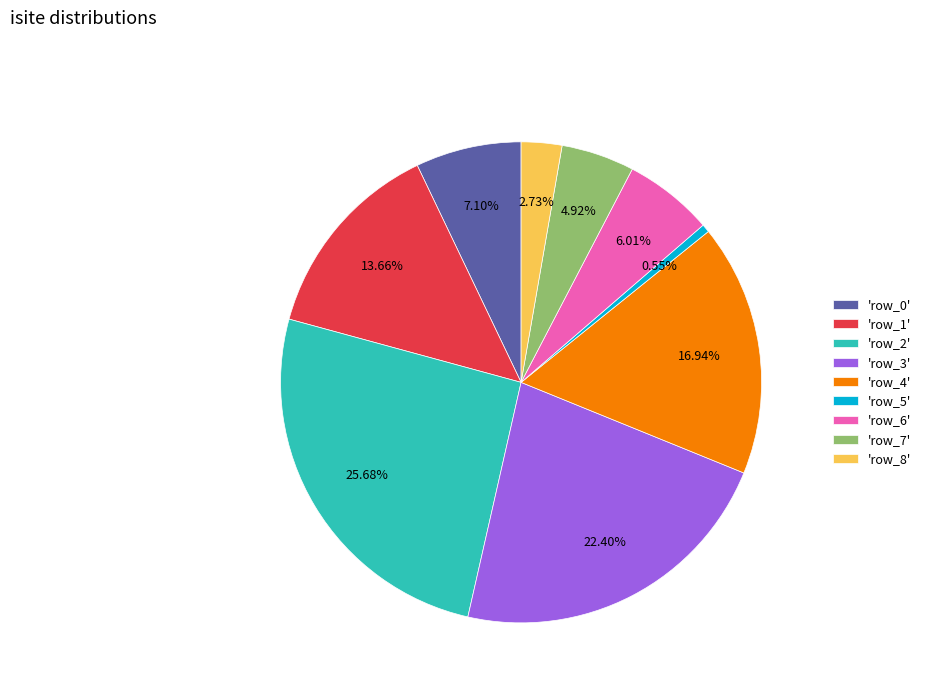

Is there any slice that represents more than half of the pie?

No